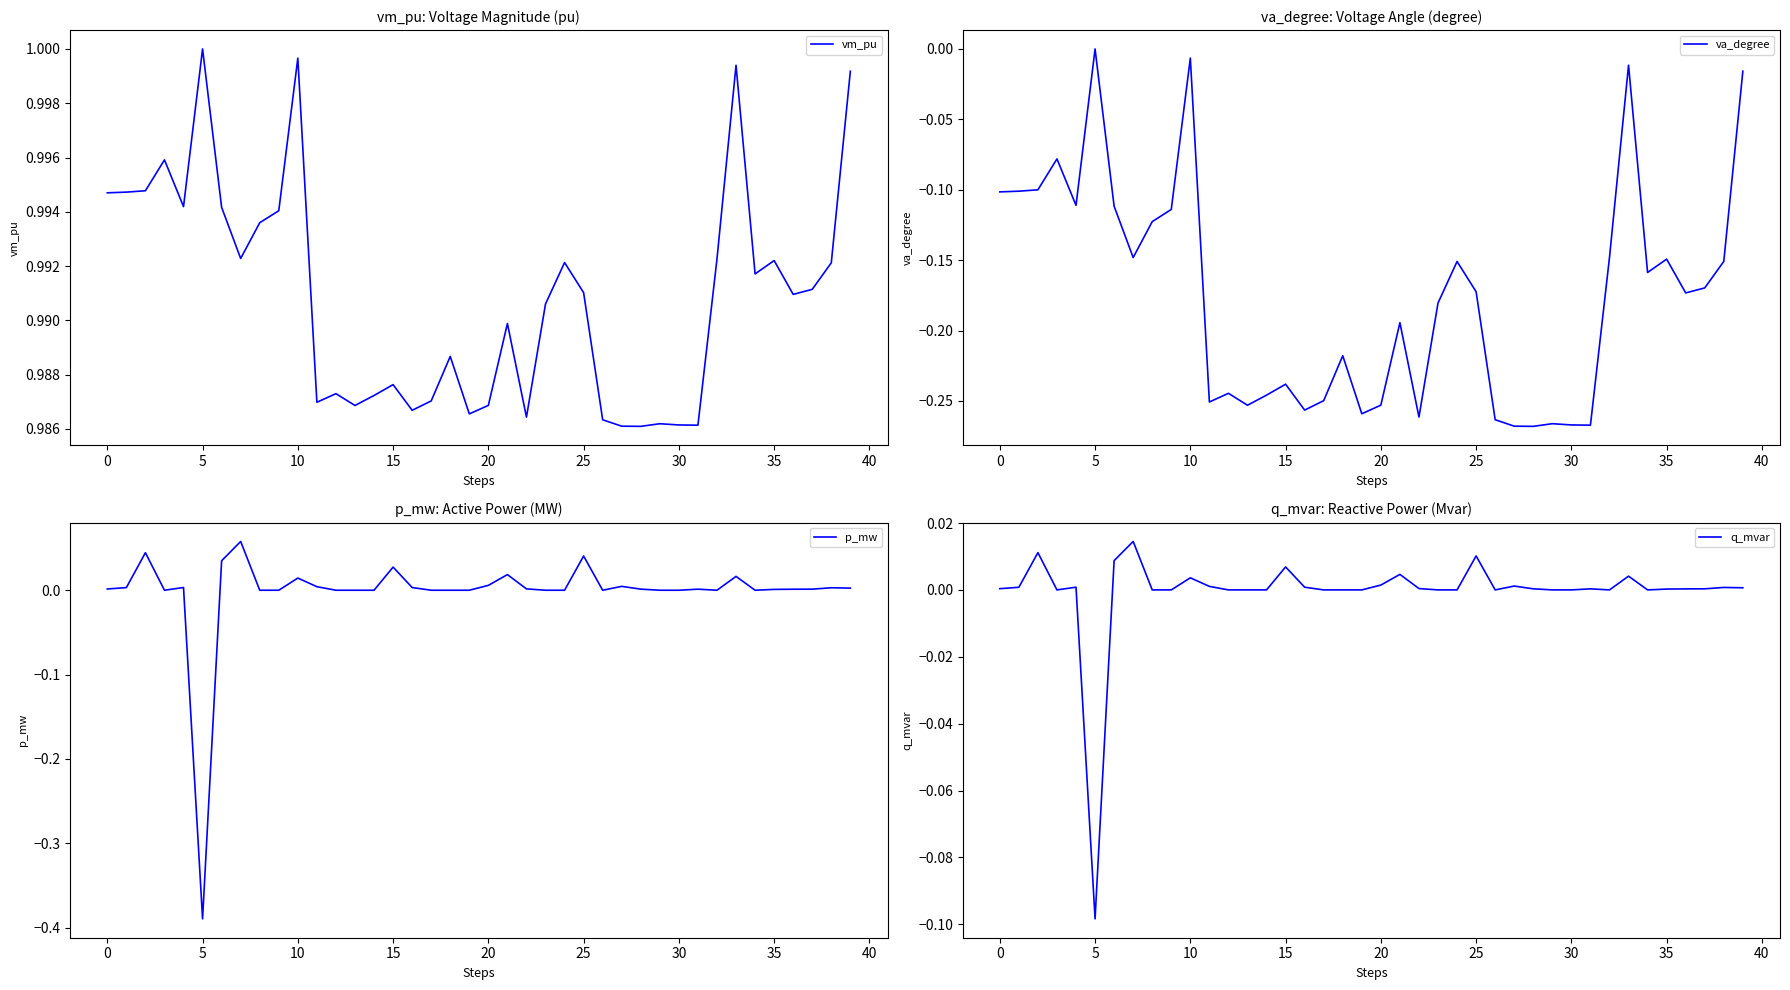

How many data points does each series have?

40